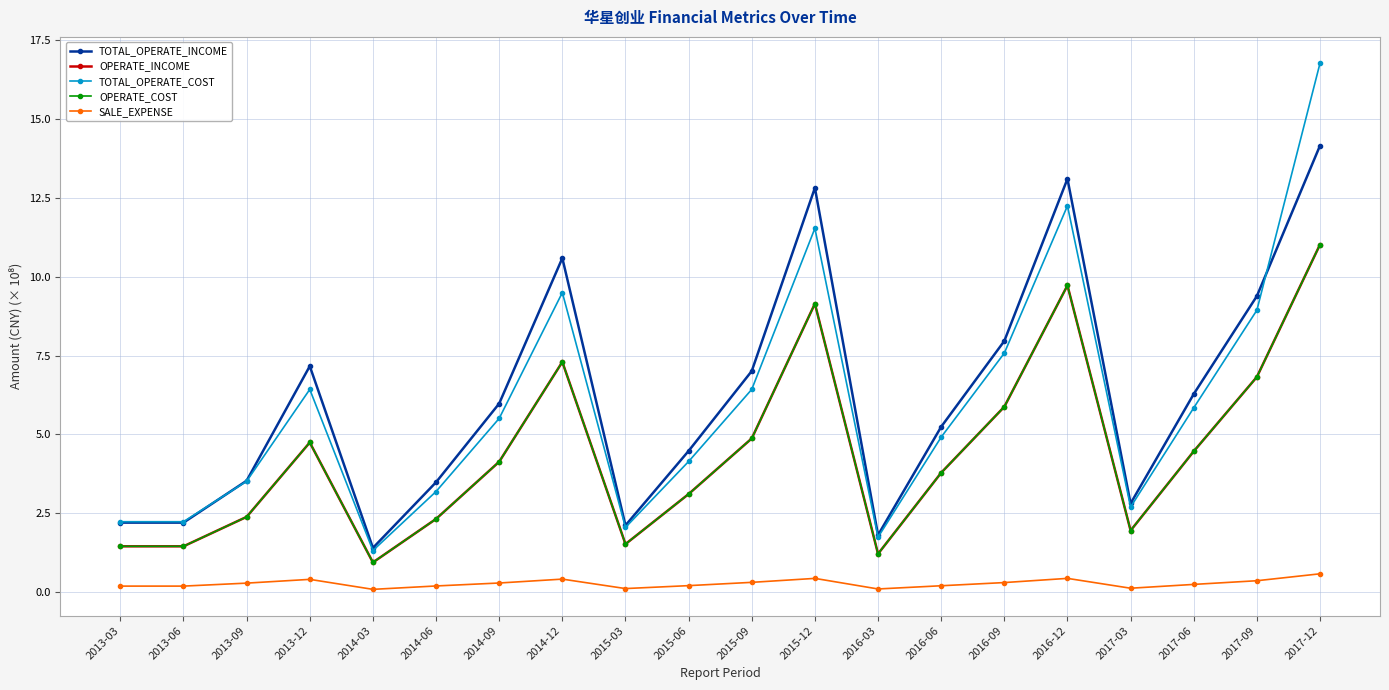

Between 2014-03 and 2016-06, which series saw the biggest shift?

TOTAL_OPERATE_INCOME